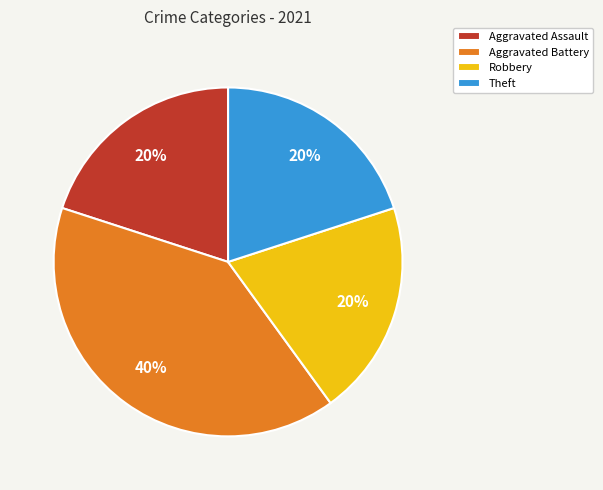

To the nearest percent, what percentage of the pie is Aggravated Assault?

20%